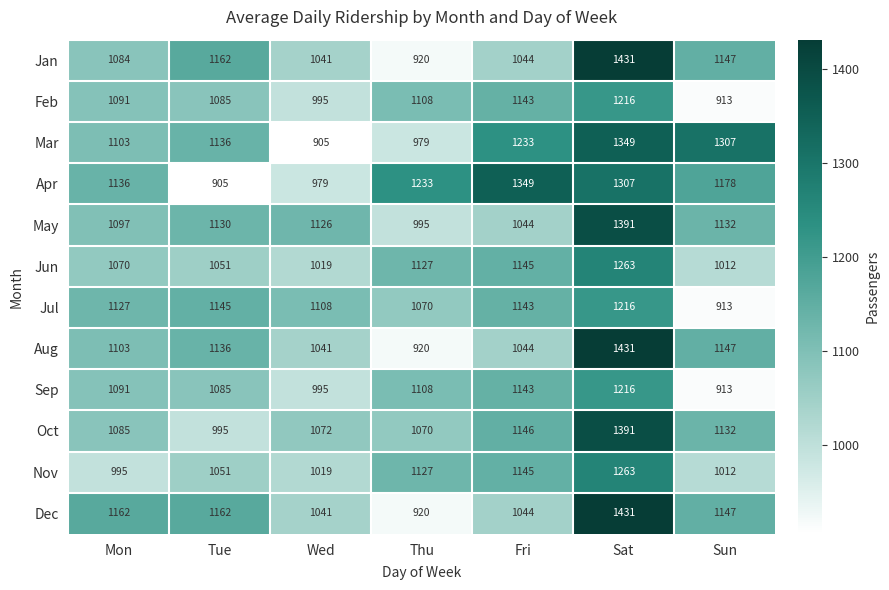

What is the difference between the highest and lowest values at Thu?

313